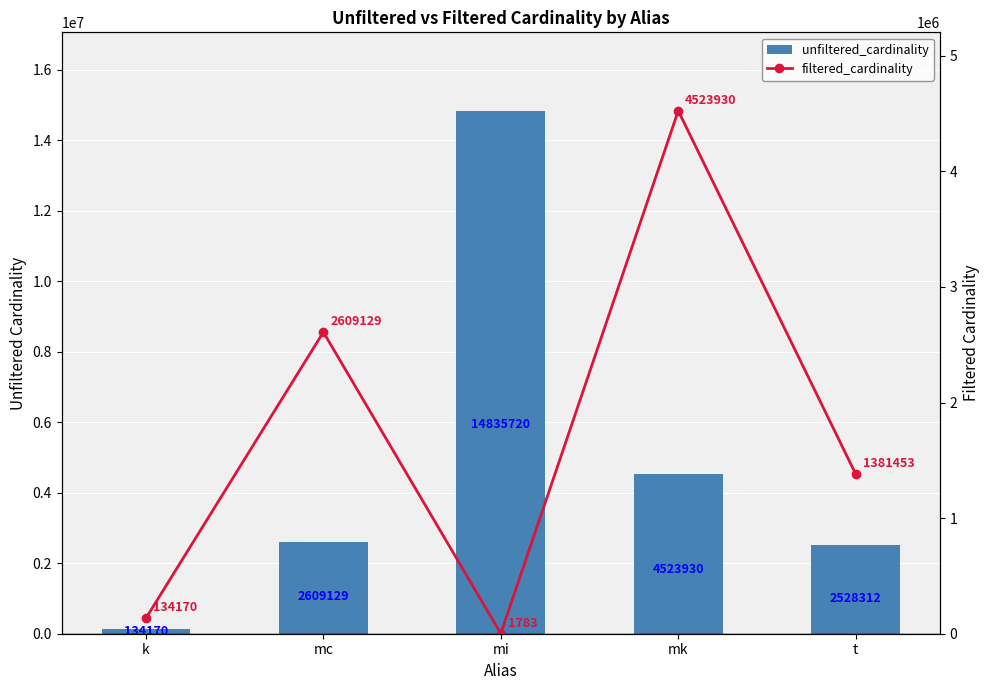

What is the label of the 4th bar from the right?

mc